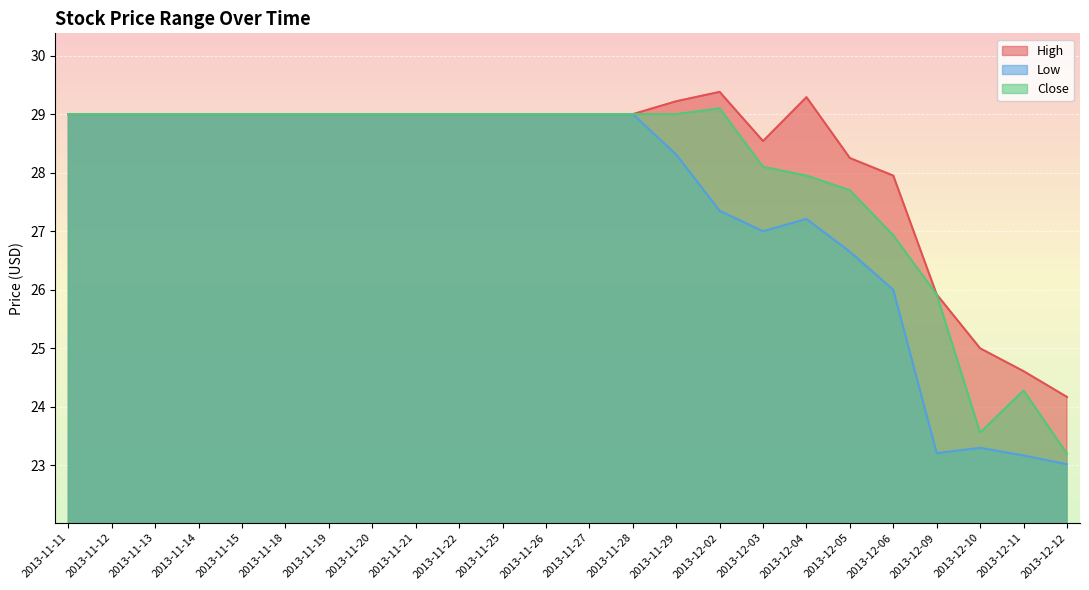

Between 2013-12-04 and 2013-12-10, which series saw the biggest shift?

Close